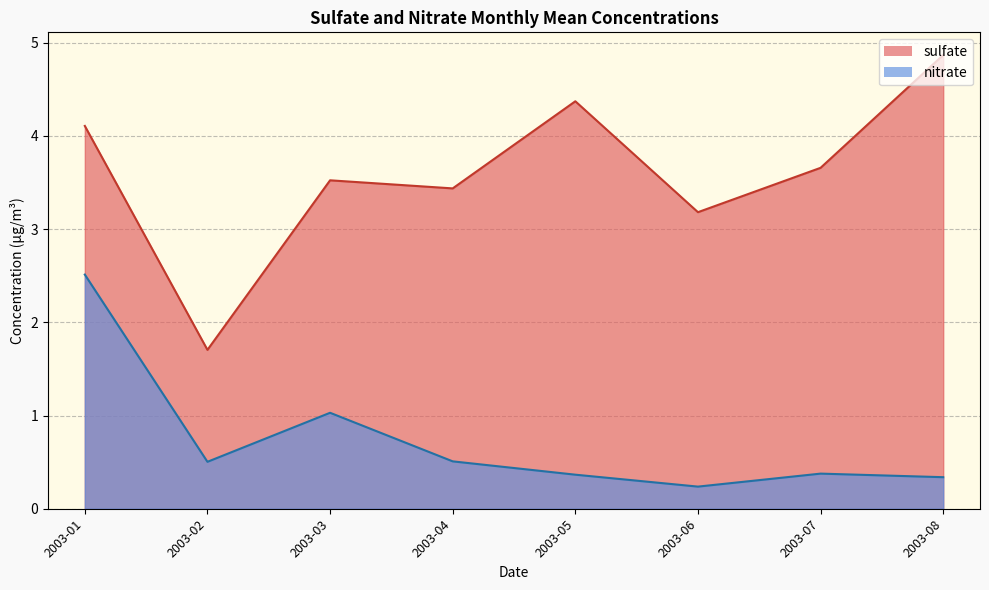

How many series are shown in this chart?

2